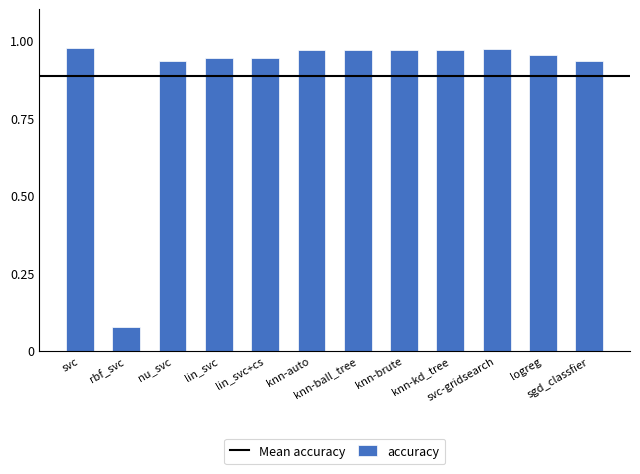

What position from the left is svc?

1